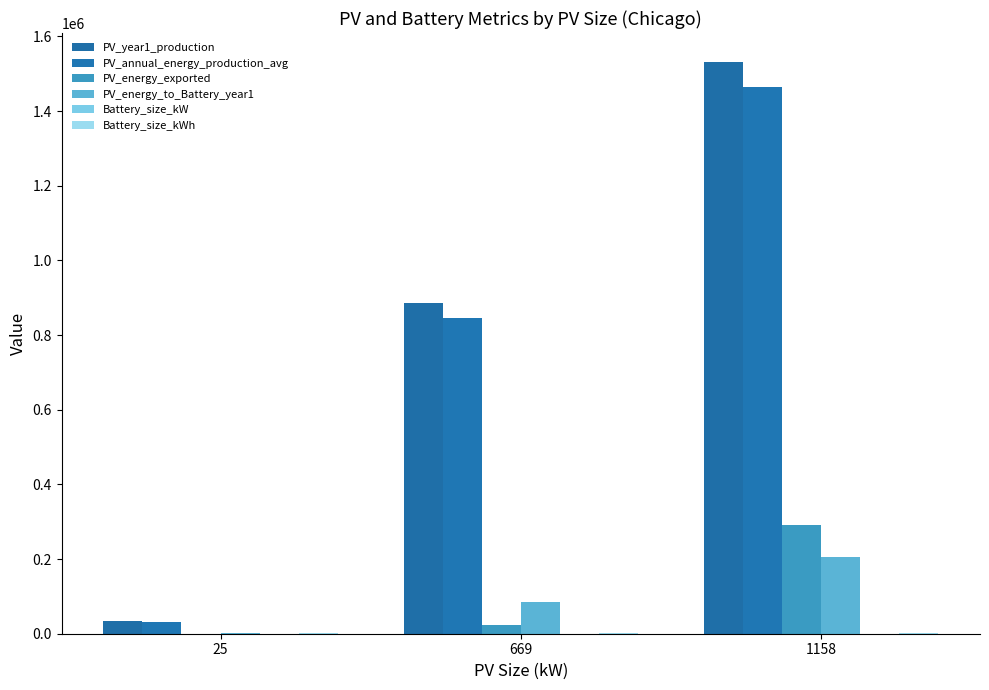

Does the chart contain stacked bars?

No